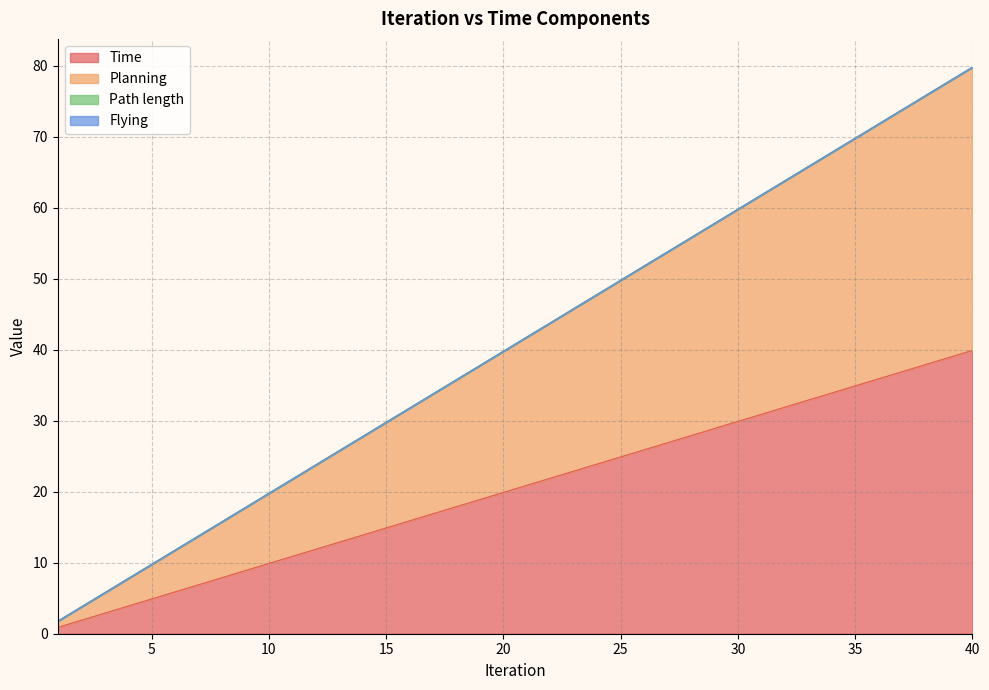

List the series in order of their peak value, lowest first.

Time, Planning